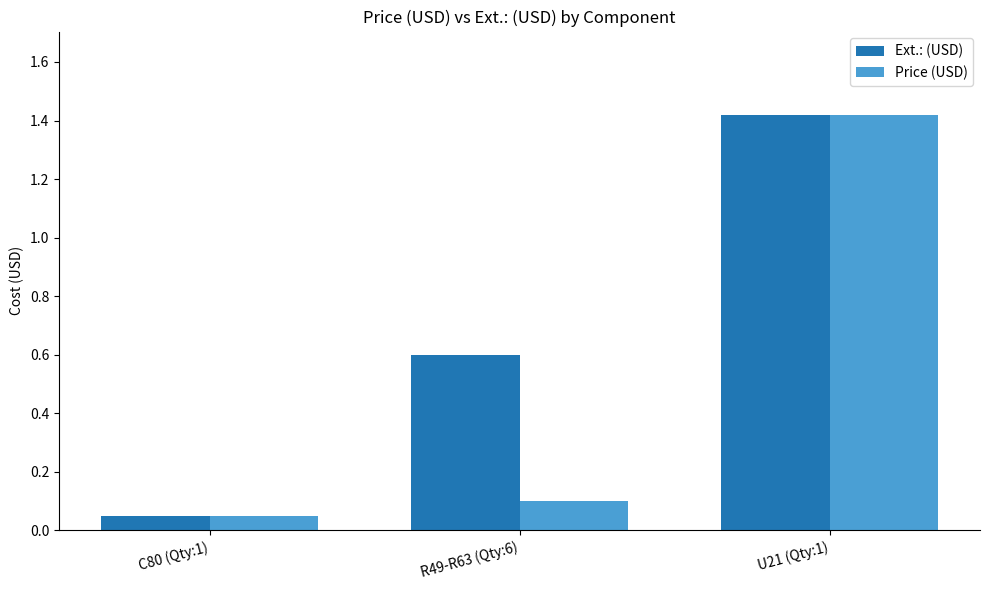

Between C80 (Qty:1) and R49-R63 (Qty:6), which series saw the biggest shift?

Ext.: (USD)